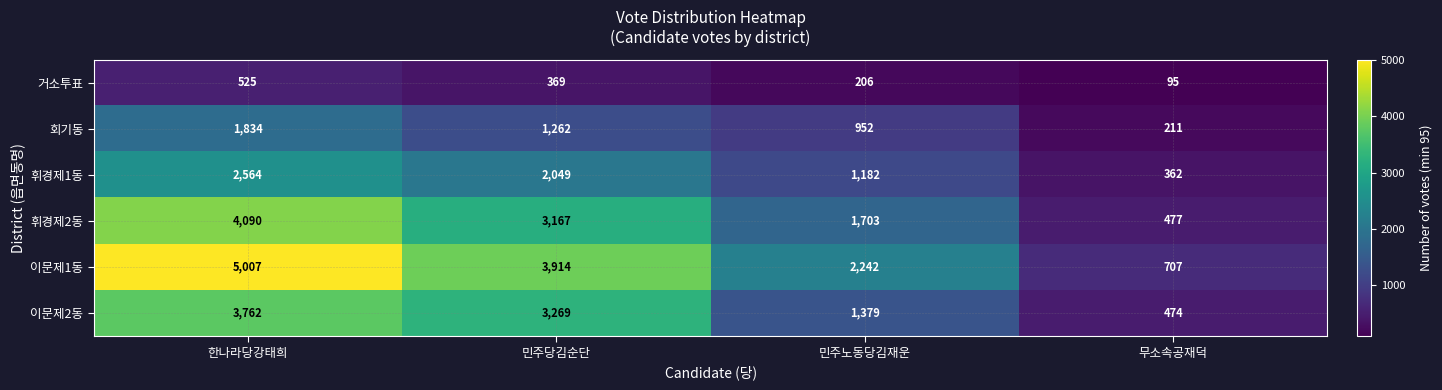

Count the number of categories in the chart.

4